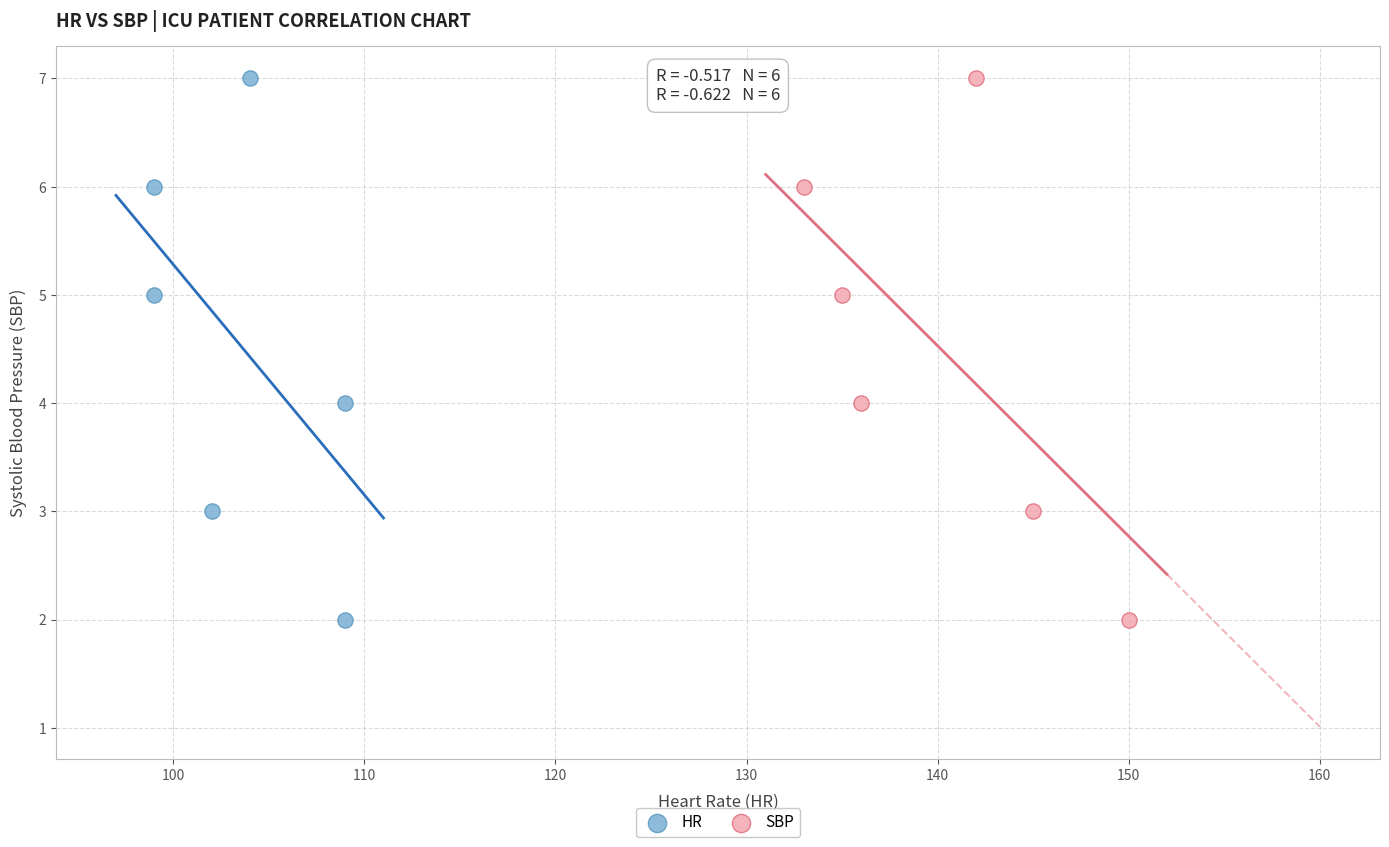

What are all the series names shown in the legend?

HR, SBP